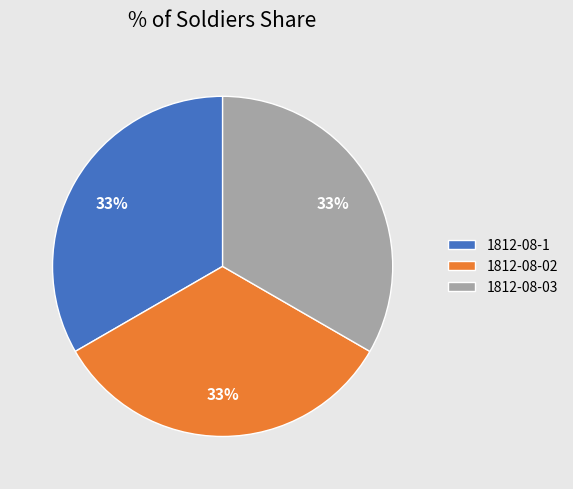

To the nearest percent, what is the average slice percentage?

33%